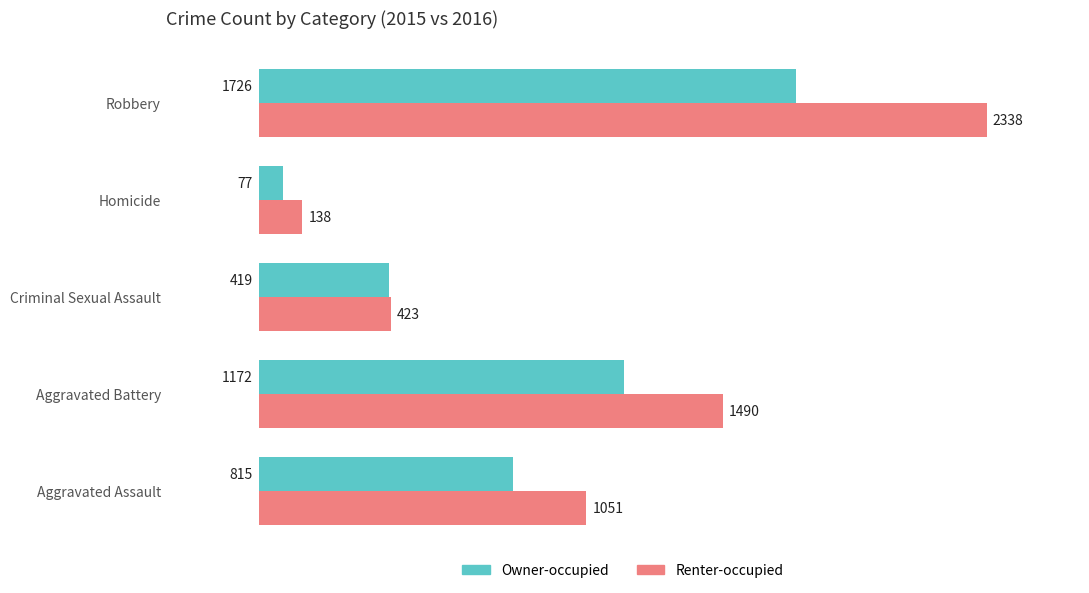

Count the number of data series in this chart.

2